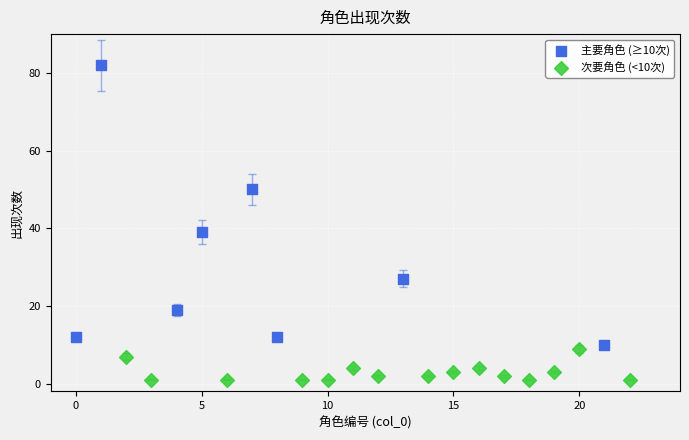

Which series contains the lowest Y value?

次要角色 (<10次)